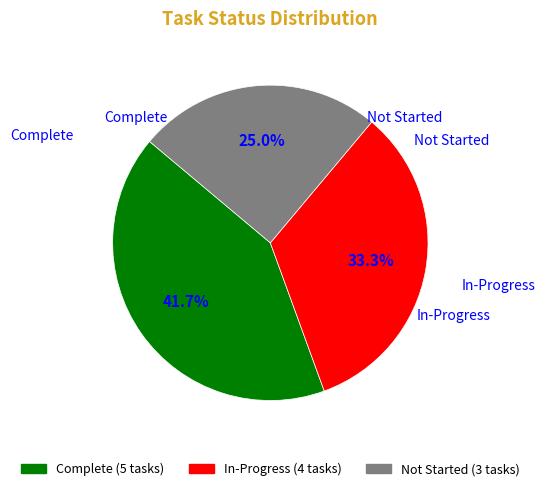

Which slice is the smallest?

Not Started